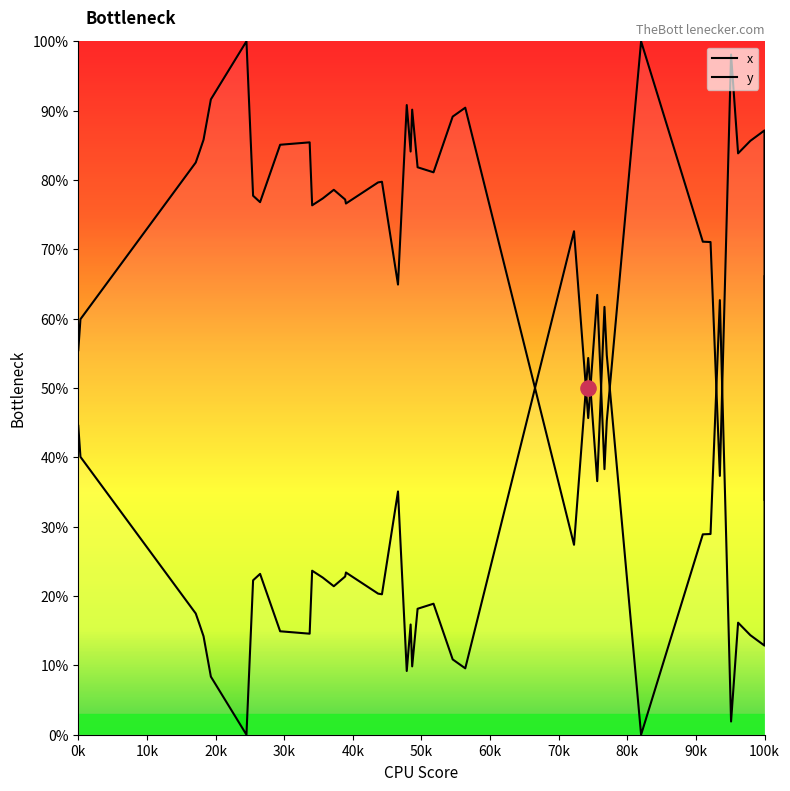

What are all the series names shown in the legend?

x, y